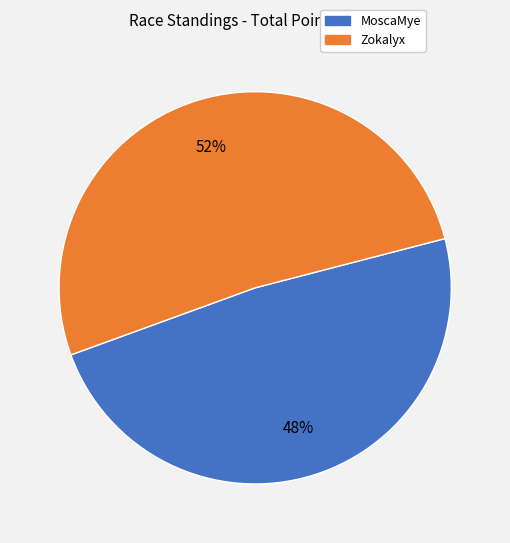

Rank the categories by value from lowest to highest.

MoscaMye, Zokalyx